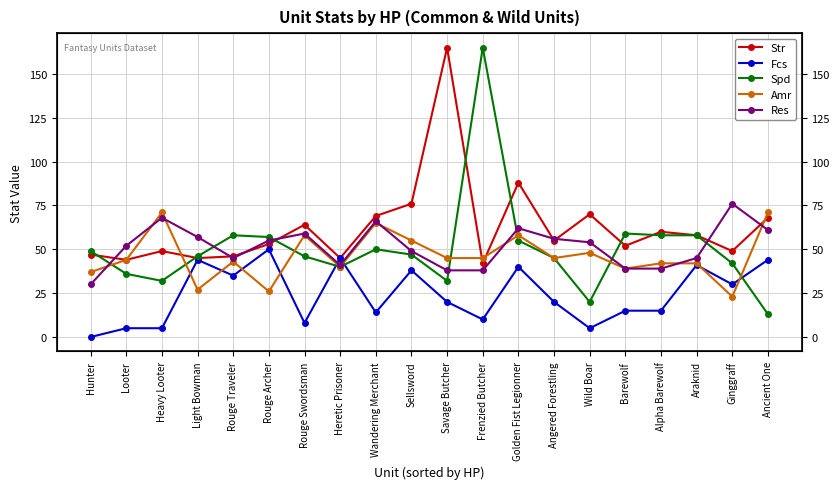

Count the number of categories in the chart.

20